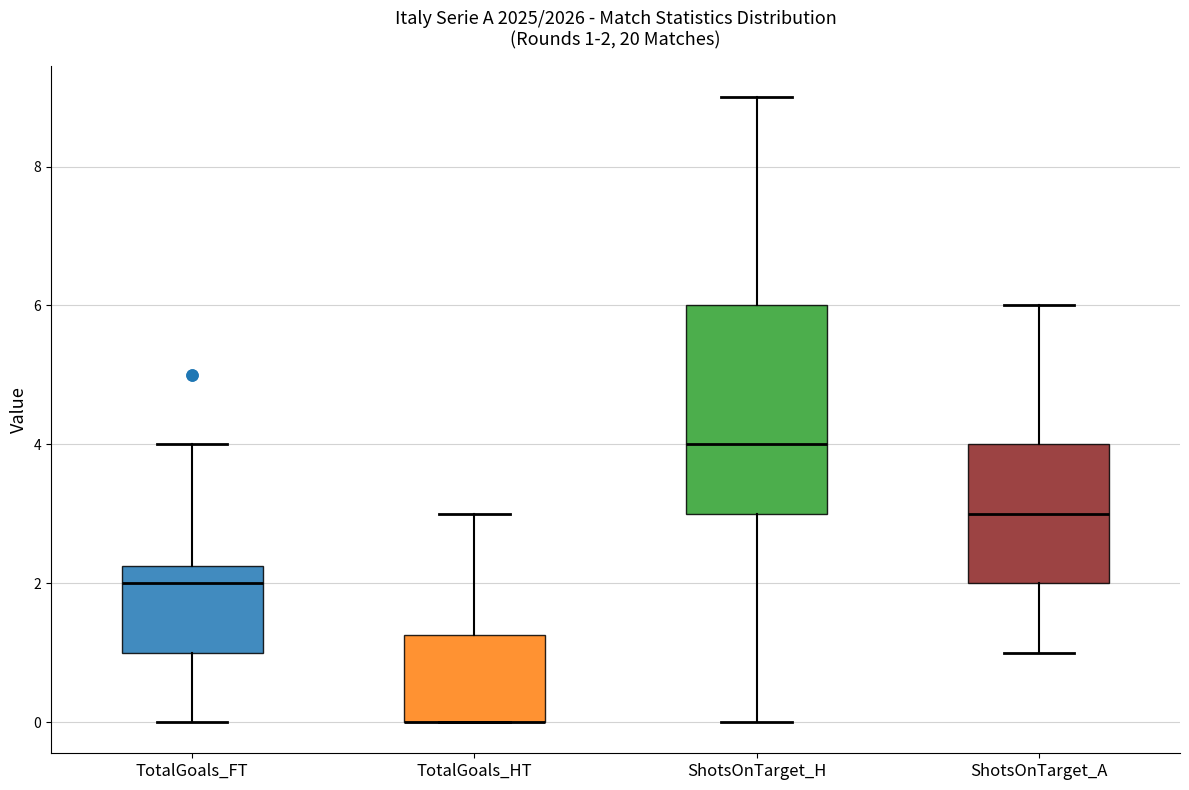

Comparing the boxes themselves (not the whiskers), which one is the tallest?

ShotsOnTarget_H